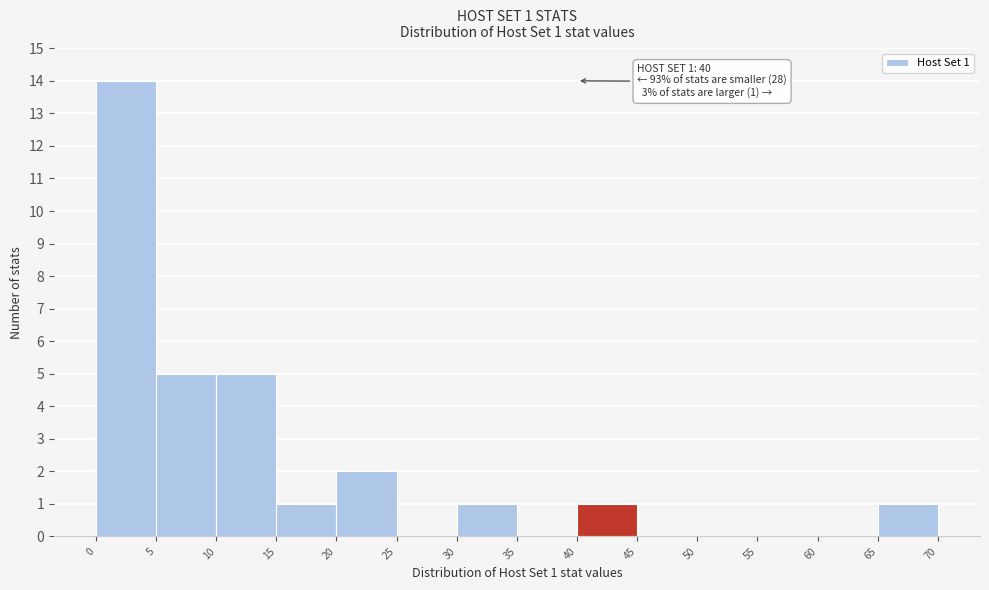

Which range on the x-axis has the tallest bar?

0 to 5